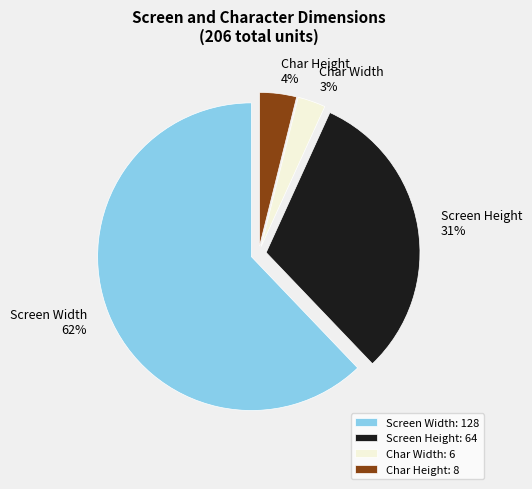

What is the majority slice?

Screen Width